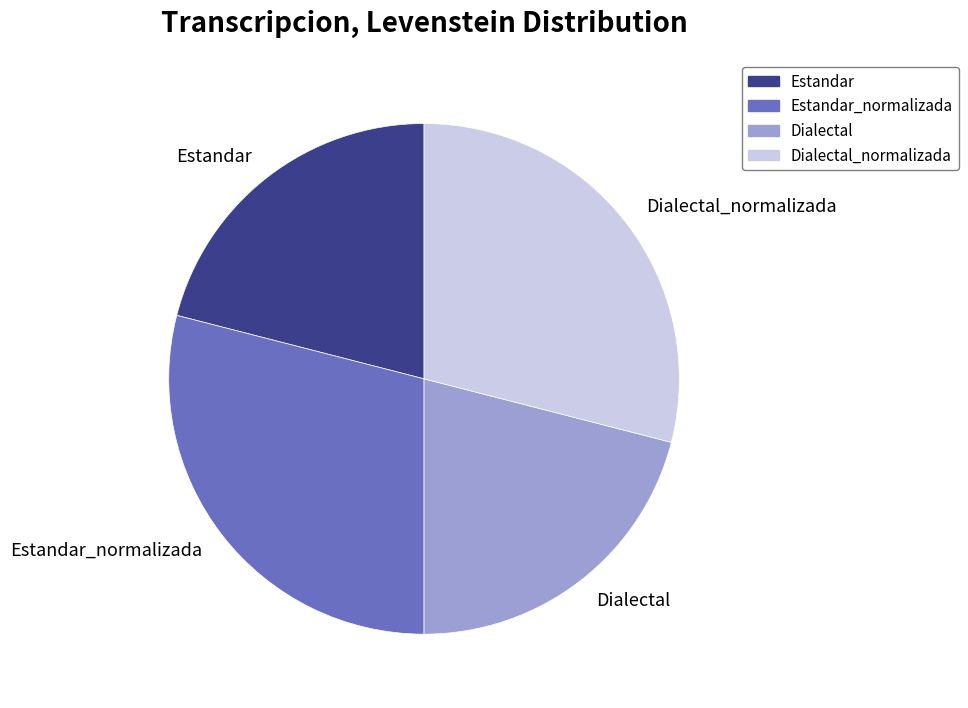

Which has a higher value, Dialectal or Dialectal_normalizada?

Dialectal_normalizada